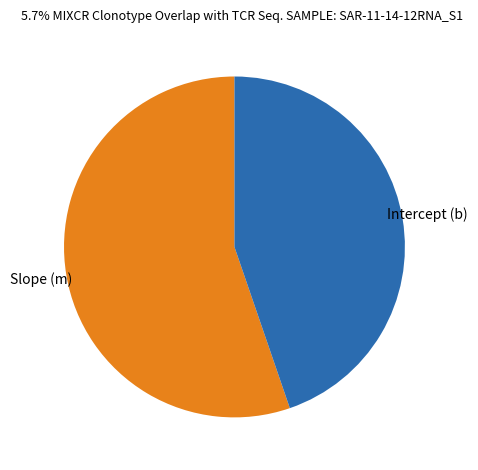

Does any single category account for the majority?

Yes